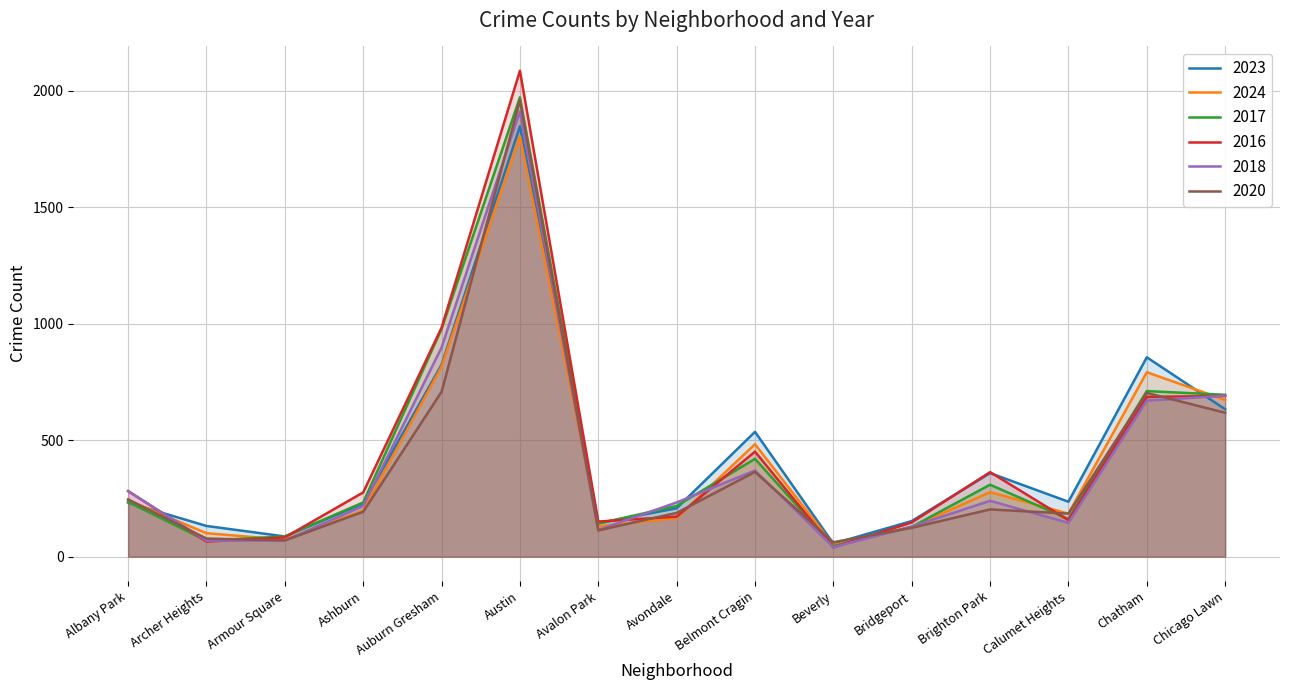

At how many categories does at least one series exceed 190?

10